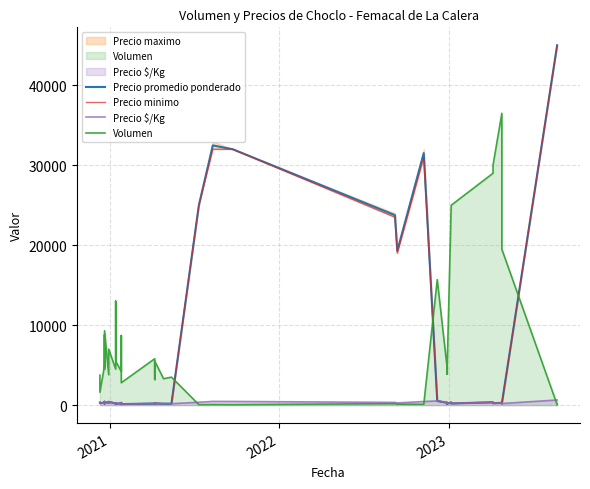

In Precio promedio ponderado, how many points are lower than both neighbors (excluding endpoints)?

14